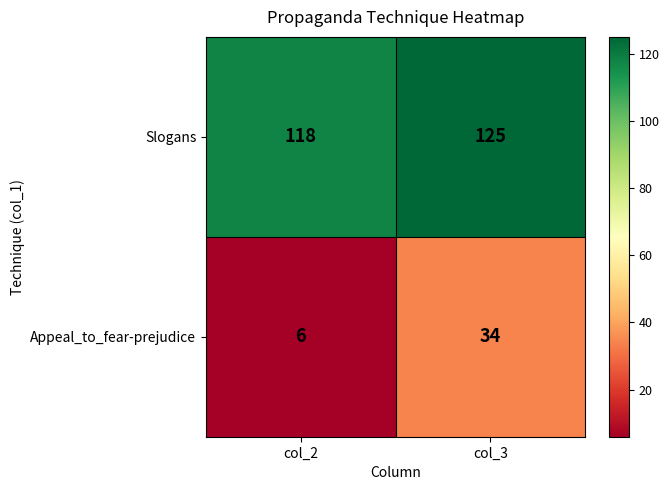

What is the difference between the maximum and minimum values in the Appeal_to_fear-prejudice series?

28